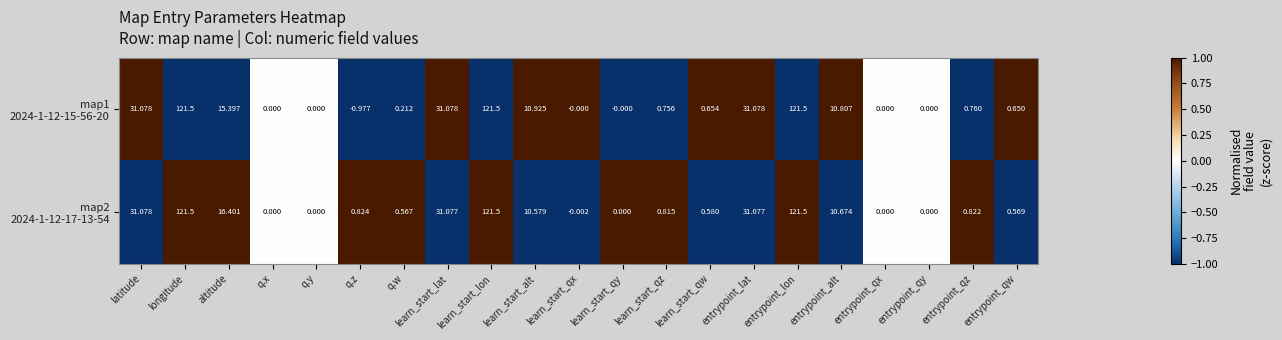

At which category does the chart reach its minimum across all series?

q.z